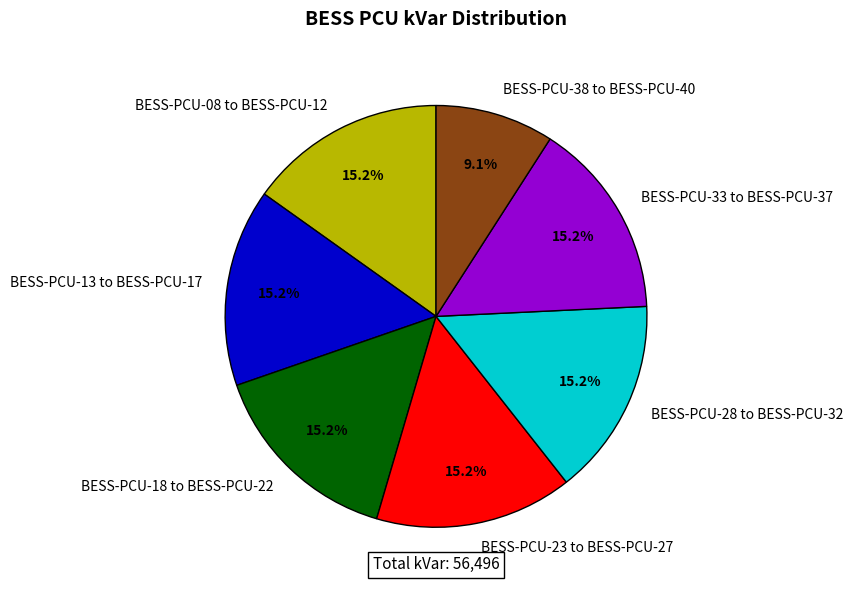

Does BESS-PCU-08 to BESS-PCU-12 represent more than half of the total?

No